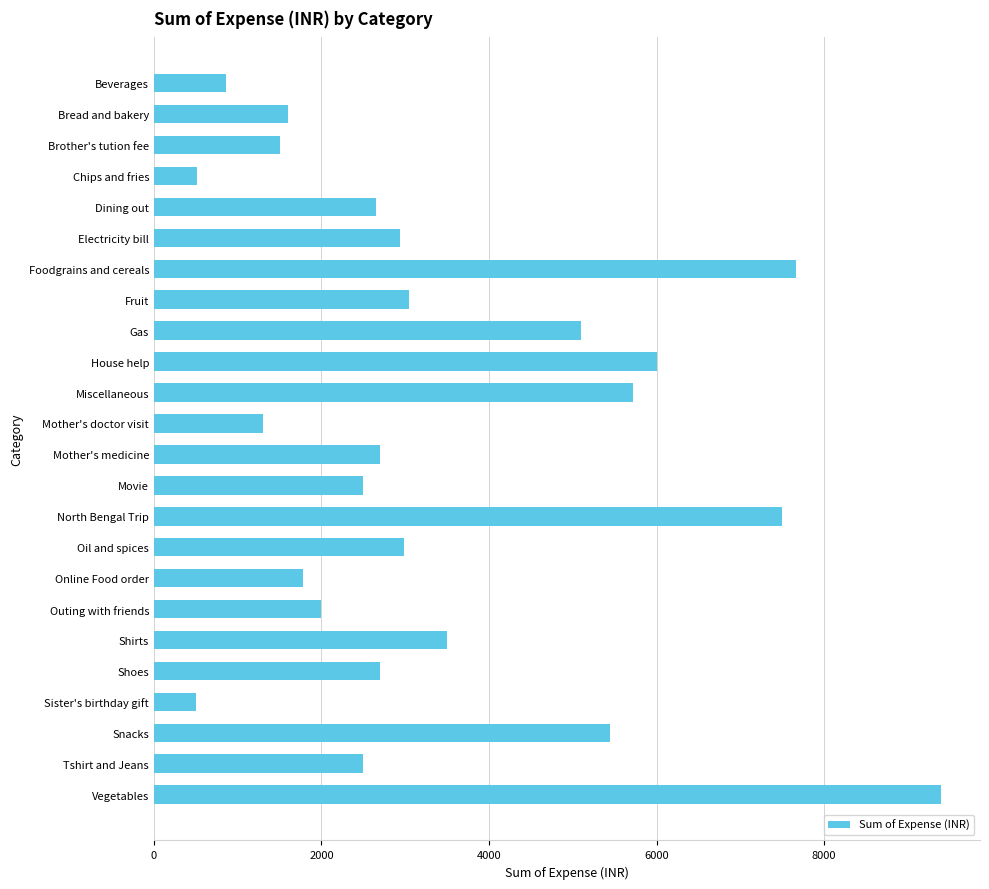

What is the approximate value at Snacks?

5440